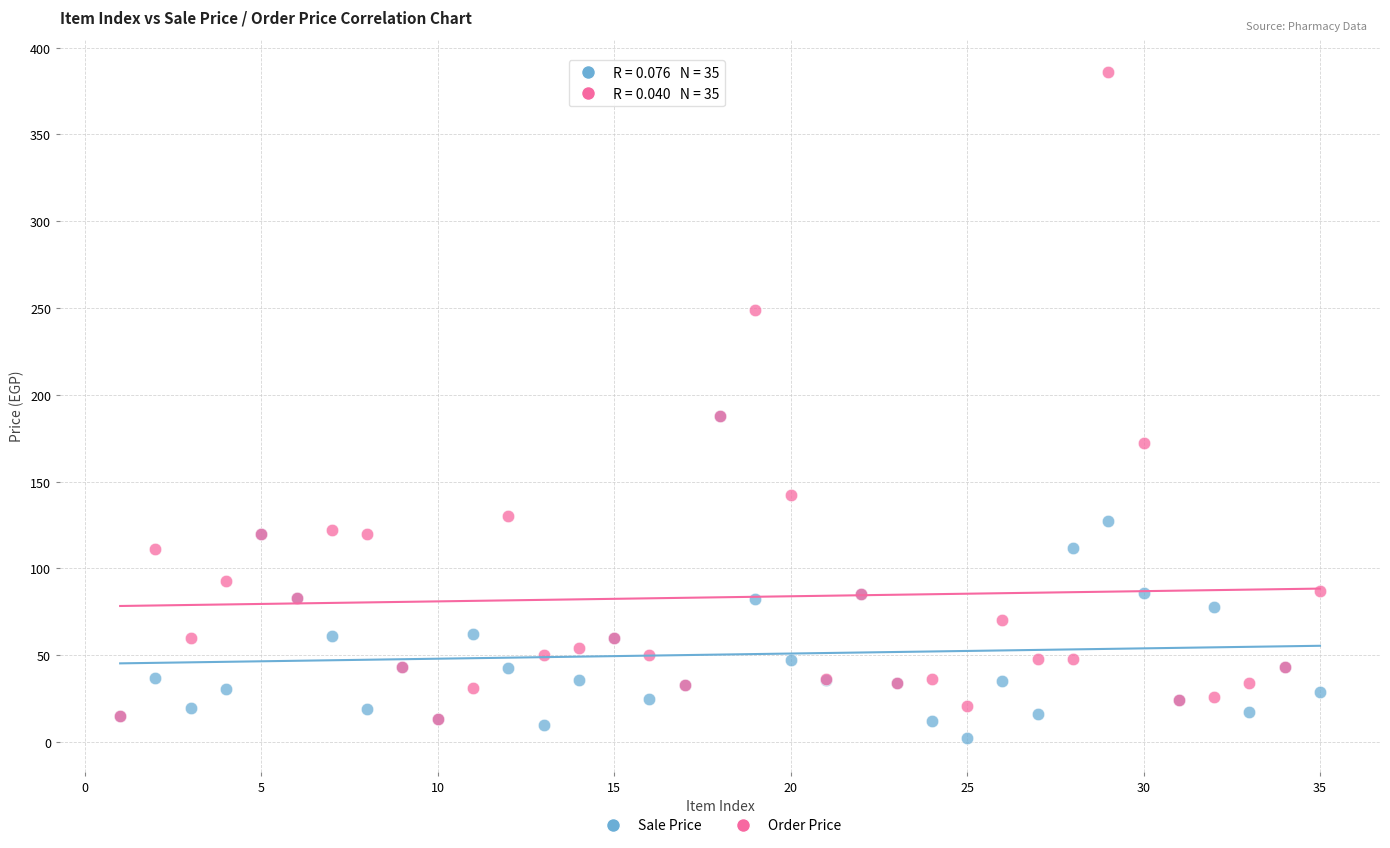

What are all the series names shown in the legend?

Sale Price, Order Price